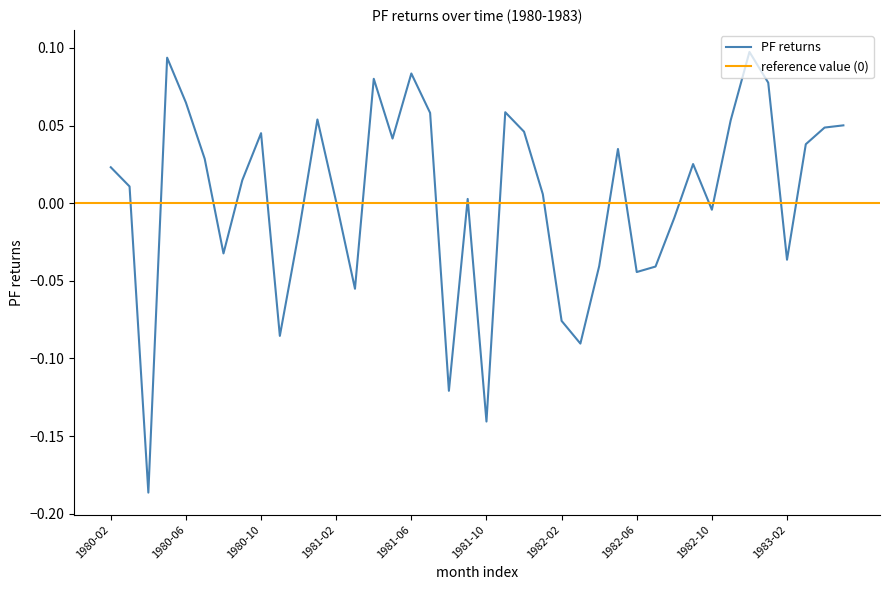

Rank the categories by value from lowest to highest.

1980-04, 1981-10, 1981-08, 1982-03, 1980-11, 1982-02, 1981-03, 1982-06, 1982-07, 1982-04, 1983-02, 1980-08, 1980-12, 1982-08, 1982-10, 1981-02, 1981-09, 1982-01, 1980-03, 1980-09, 1980-02, 1982-09, 1980-07, 1982-05, 1983-03, 1981-05, 1980-10, 1981-12, 1983-04, 1983-05, 1982-11, 1981-01, 1981-07, 1981-11, 1980-06, 1983-01, 1981-04, 1981-06, 1980-05, 1982-12